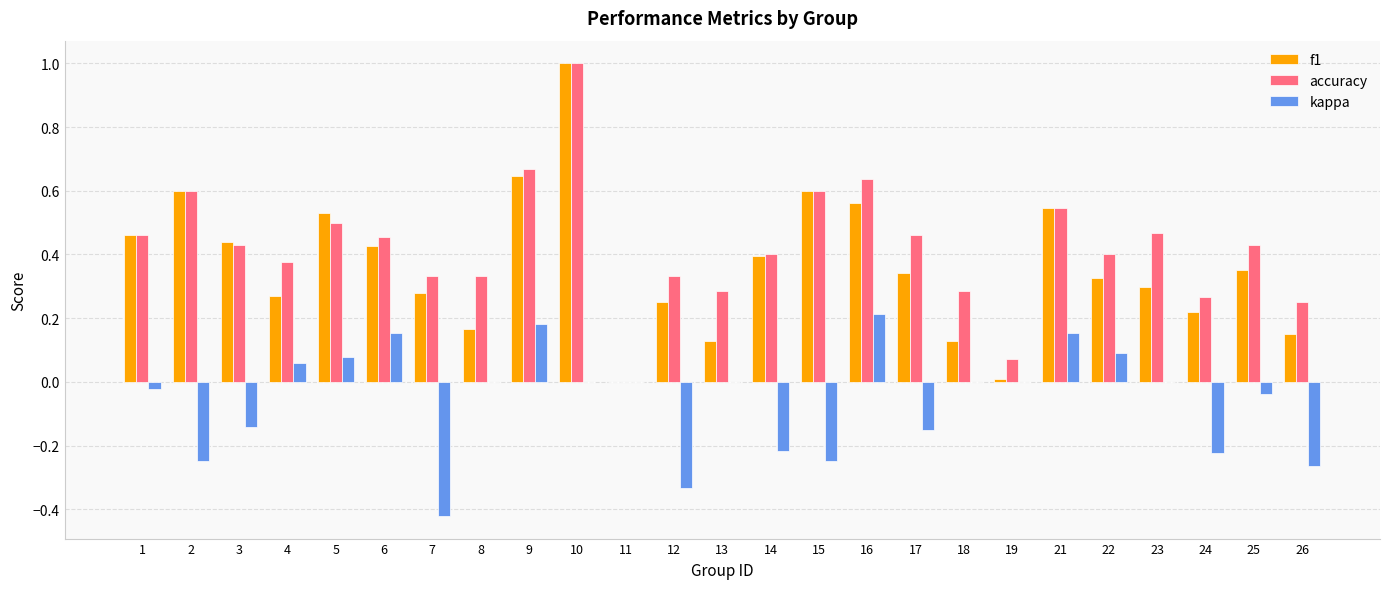

At which category is the sum across all series the highest?

10